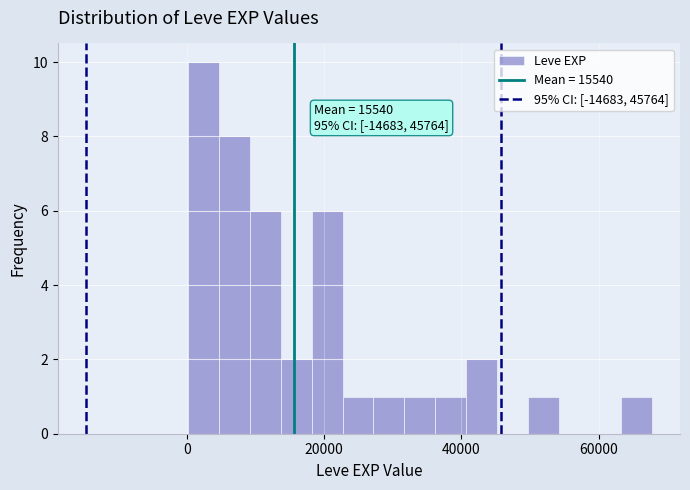

Around what value on the x-axis is the tallest bar? Give the approximate position of its centre, as read against the axis.

2000